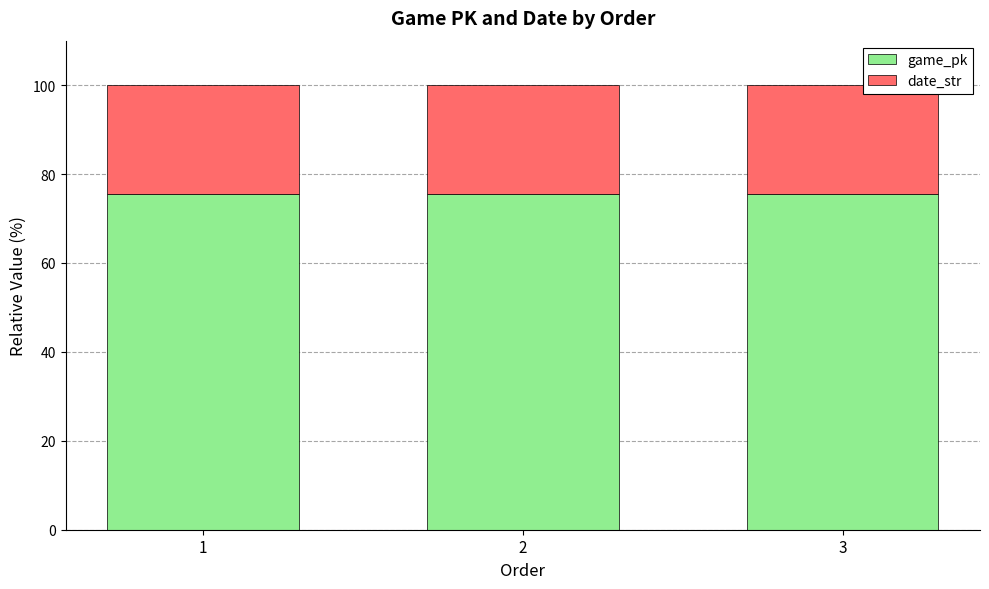

Reading left to right, what are the values for game_pk?

75.6	75.6	75.6